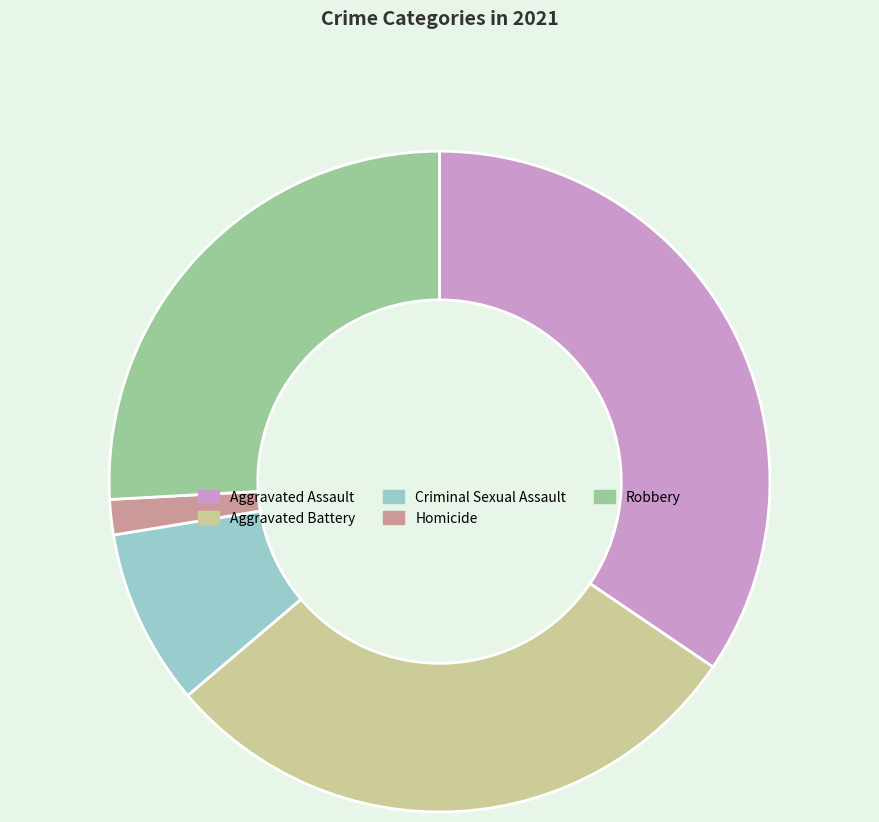

Between Homicide and Criminal Sexual Assault, which is larger?

Criminal Sexual Assault